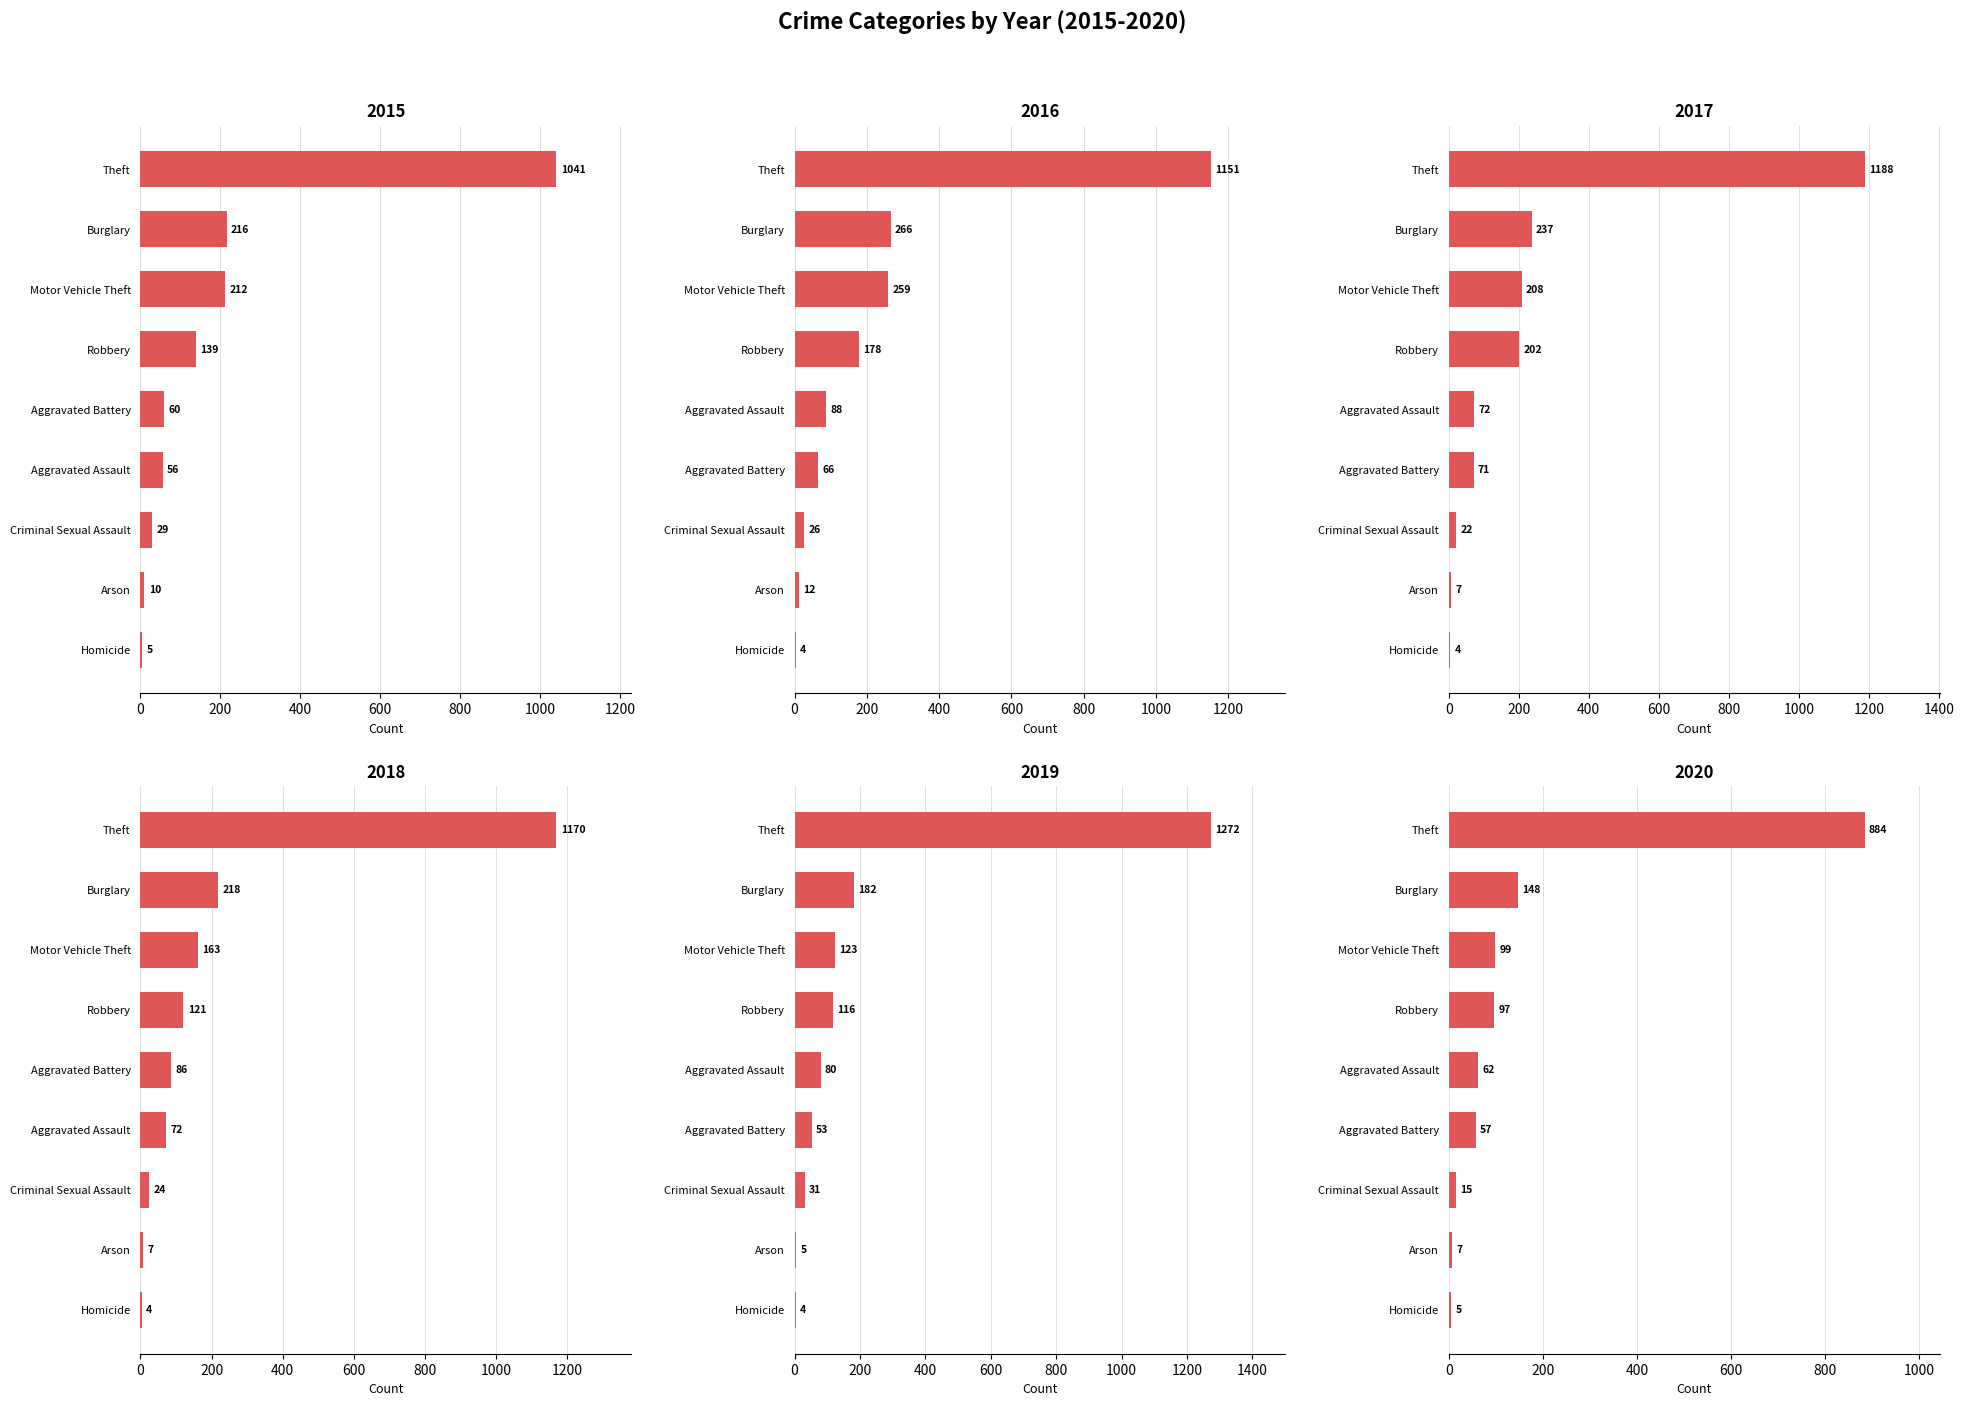

Reading left to right, what are all the values shown in this chart?

2015: 56	60	10	216	29	5	212	139	1041
2016: 88	66	12	266	26	4	259	178	1151
2017: 72	71	7	237	22	4	208	202	1188
2018: 72	86	7	218	24	4	163	121	1170
2019: 80	53	5	182	31	4	123	116	1272
2020: 62	57	7	148	15	5	99	97	884